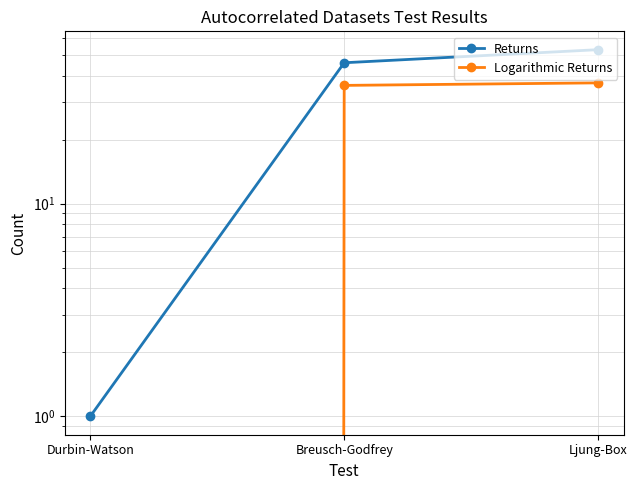

Is the value of Returns at Durbin-Watson greater than the value of Logarithmic Returns at Breusch-Godfrey?

No